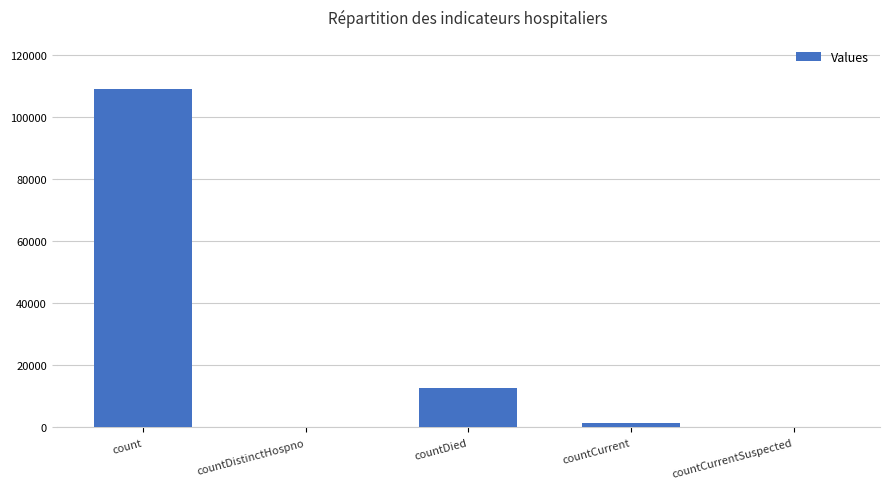

What is the sum of all values?

123252